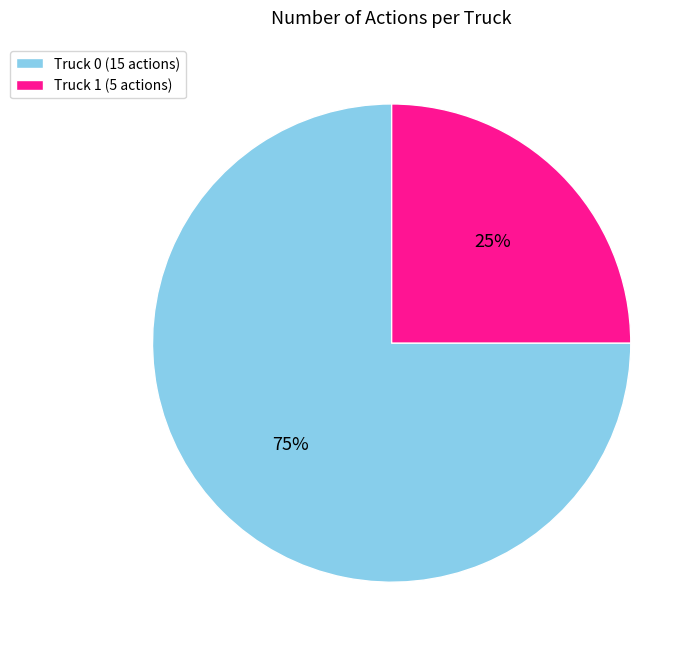

Which category has the smallest portion of the pie?

Truck 1